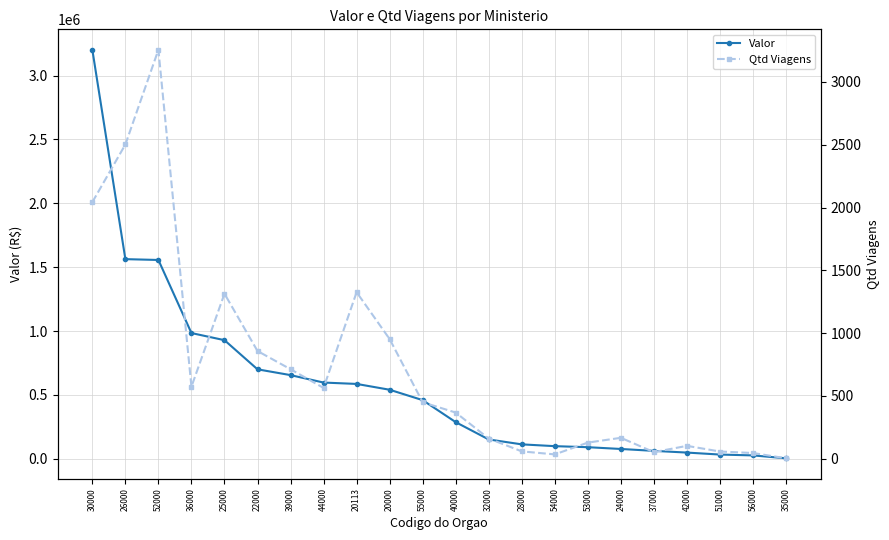

How many data points in Valor are less than 459382?

11